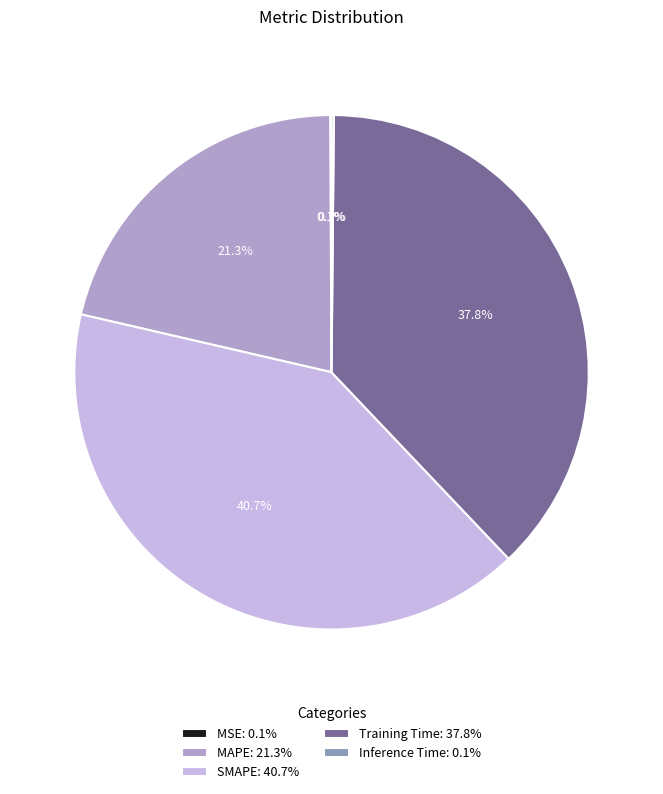

Combined, do Training Time: 37.8% and MAPE: 21.3% account for over 50%?

Yes